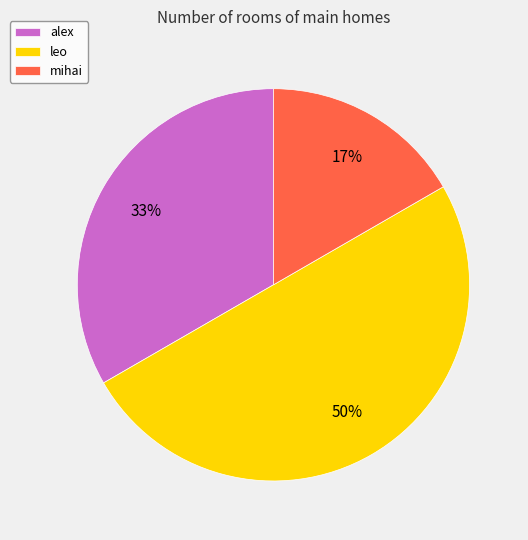

Which slice is the smallest?

mihai